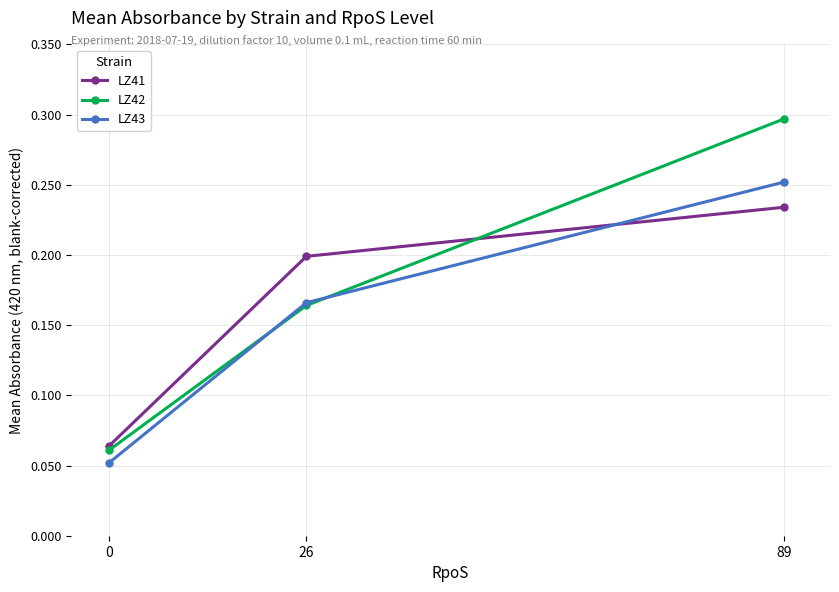

At how many categories does at least one series exceed 0?

3